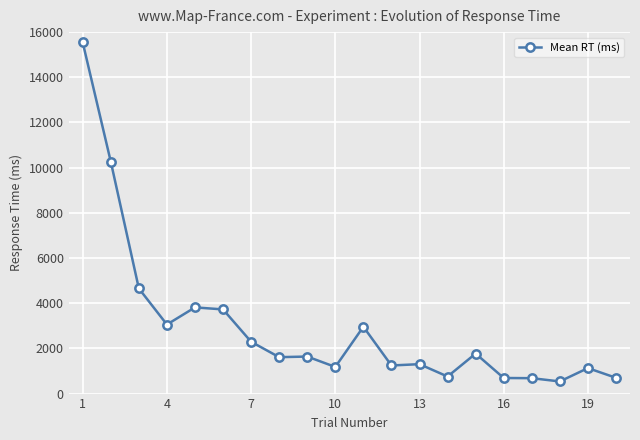

What is the smallest value displayed?

537